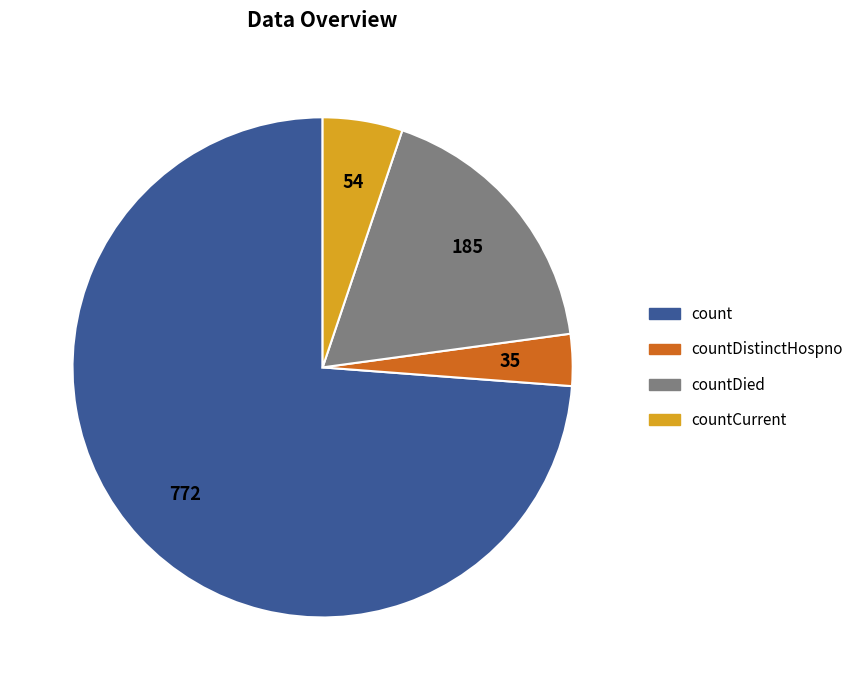

Between countDistinctHospno and countCurrent, which is larger?

countCurrent